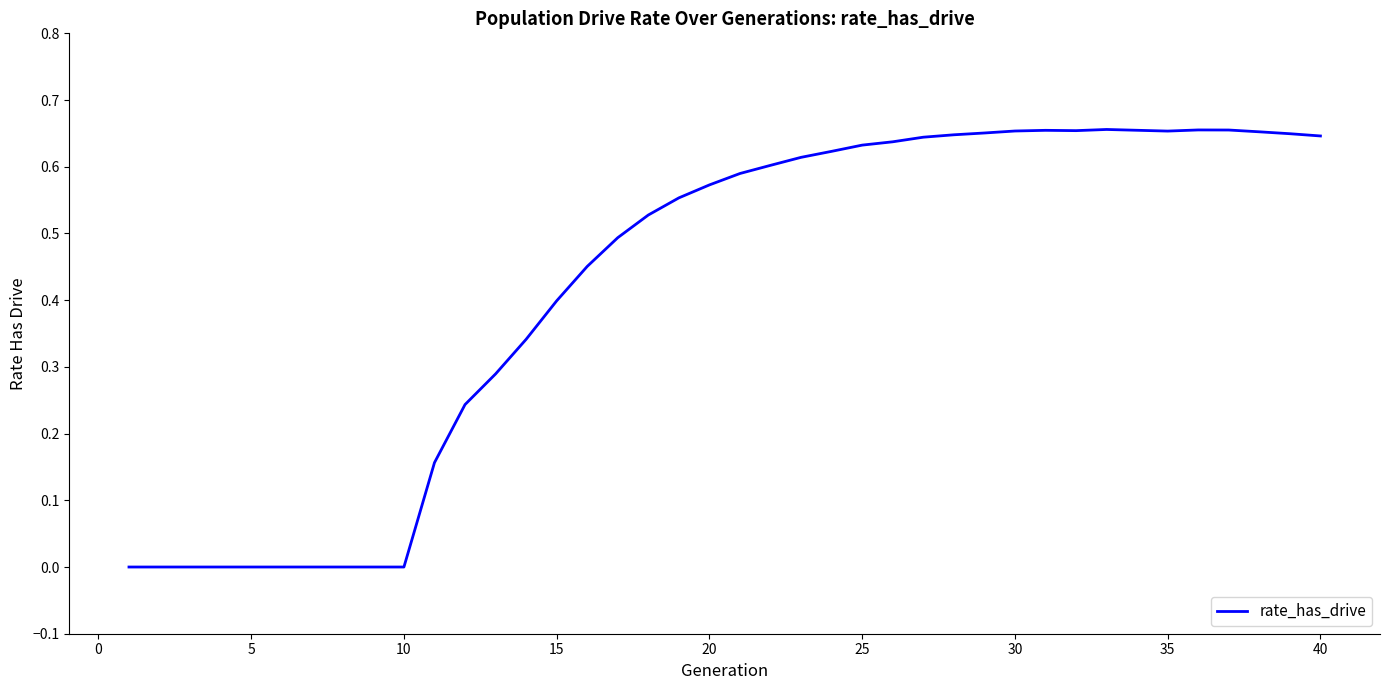

How many lines are shown in the chart?

1